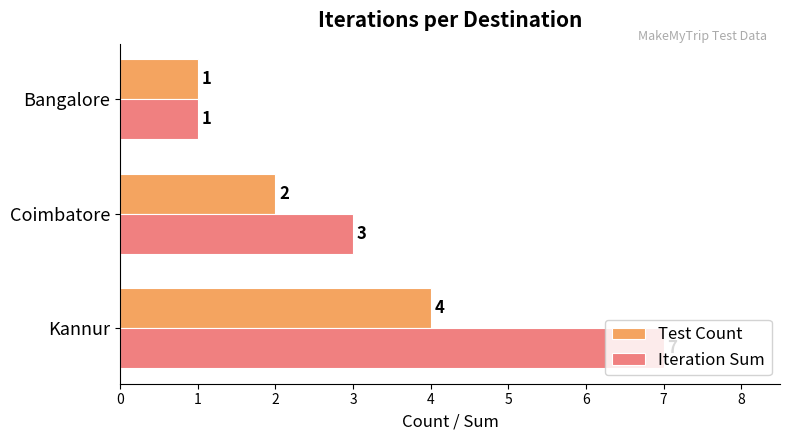

What is the approximate value of Iteration Sum at Kannur?

7